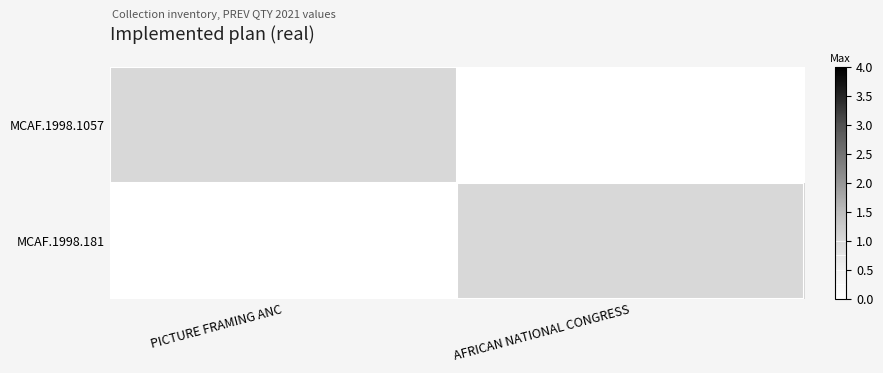

Which series has the widest spread of values?

MCAF.1998.1057